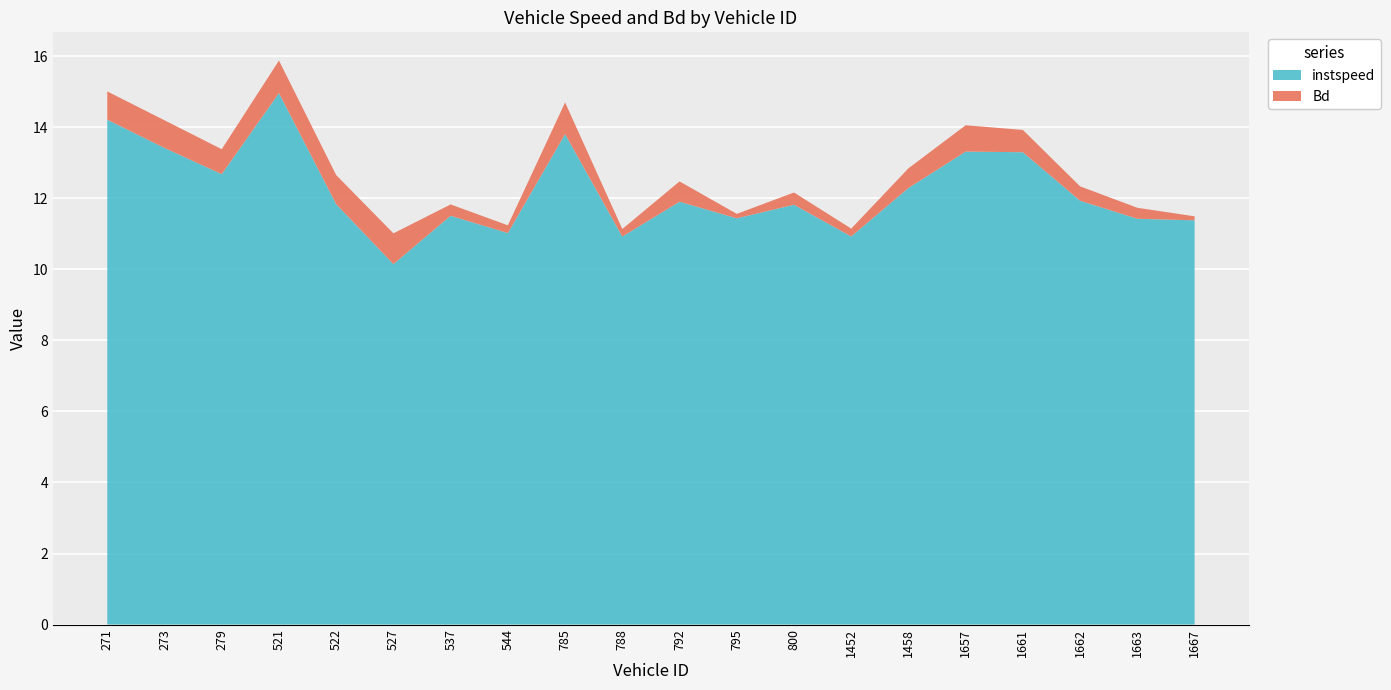

Reading left to right, list all the values displayed in this chart.

instspeed: 271=14.2	273=13.4	279=12.7	521=15.0	522=11.8	527=10.1	537=11.5	544=11.0	785=13.8	788=10.9	792=11.9	795=11.4	800=11.8	1452=10.9	1458=12.3	1657=13.3	1661=13.3	1662=11.9	1663=11.4	1667=11.4
Bd: 271=0.8	273=0.8	279=0.7	521=0.9	522=0.8	527=0.9	537=0.3	544=0.2	785=0.9	788=0.2	792=0.6	795=0.1	800=0.3	1452=0.2	1458=0.6	1657=0.7	1661=0.6	1662=0.4	1663=0.3	1667=0.1